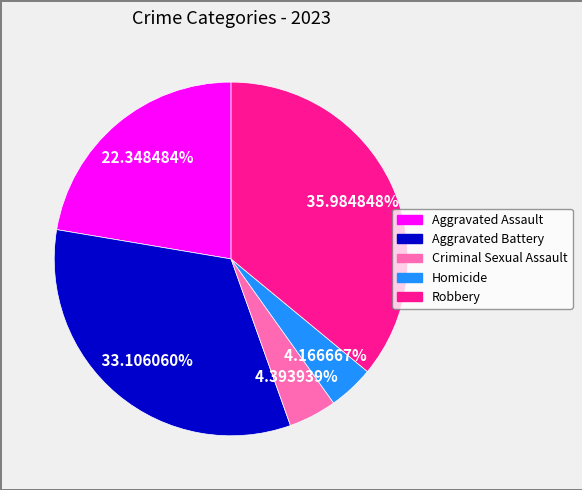

Count the number of slices in the pie.

5